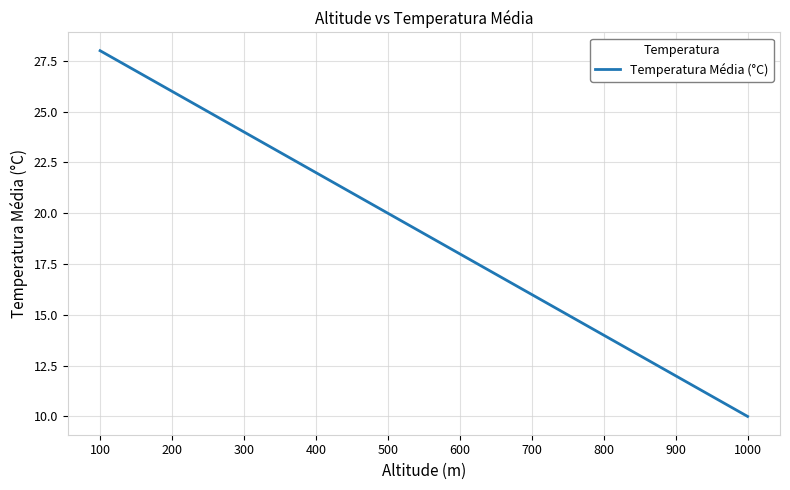

List the labels in order of value, largest first.

100, 200, 300, 400, 500, 600, 700, 800, 900, 1000